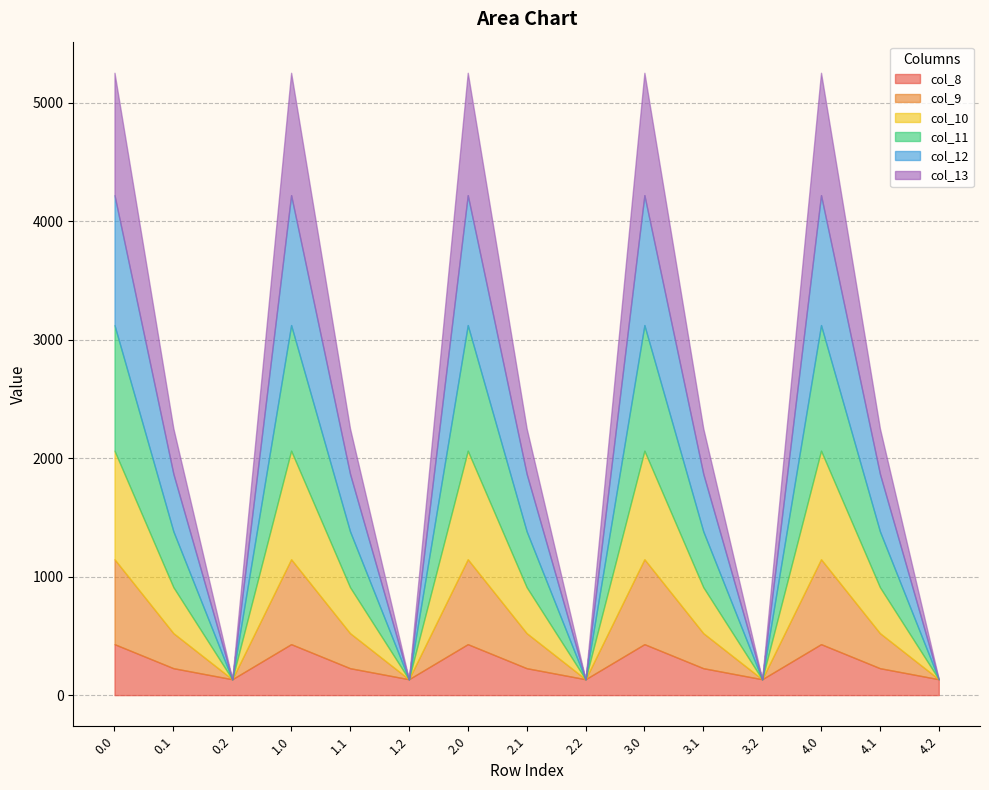

How many categories are shown in the chart?

15